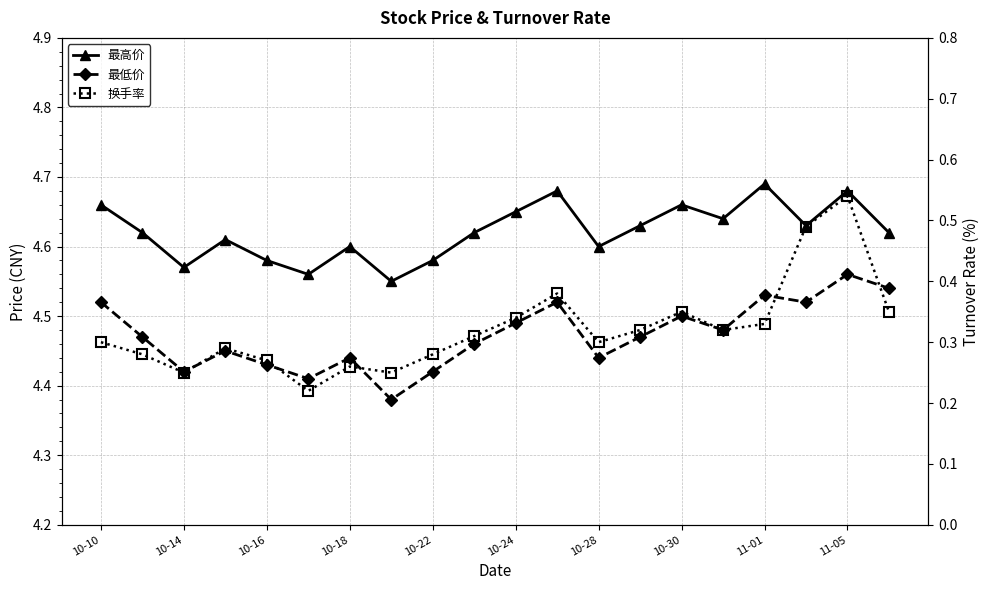

True or false: 换手率 has a value of 0.6 at 10-30.

False